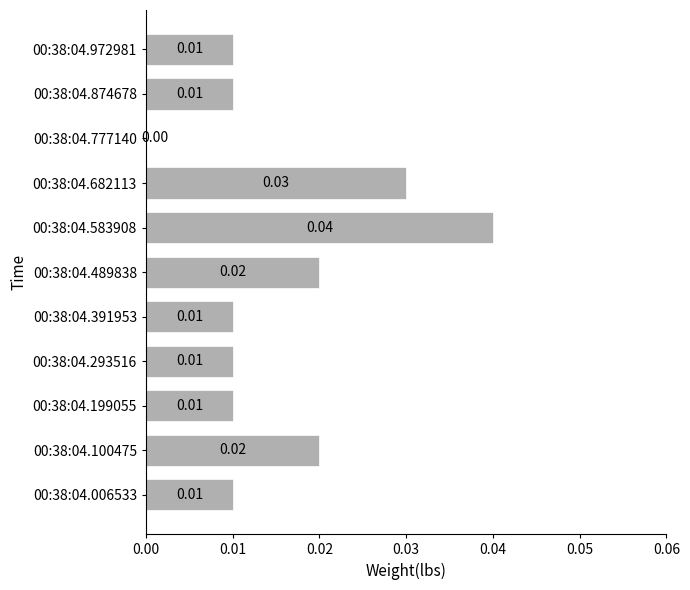

Between 00:38:04.006533 and 00:38:04.100475, which is larger?

00:38:04.100475